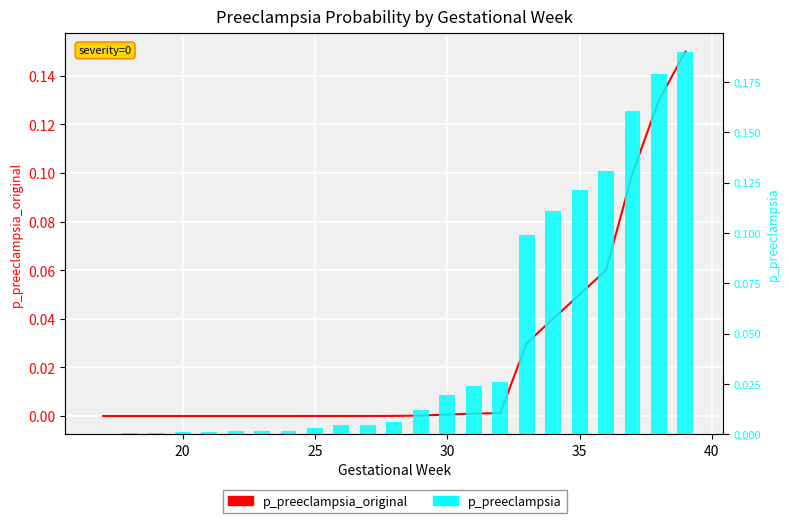

The value of p_preeclampsia_original at 40 is 0.0. True or false?

True